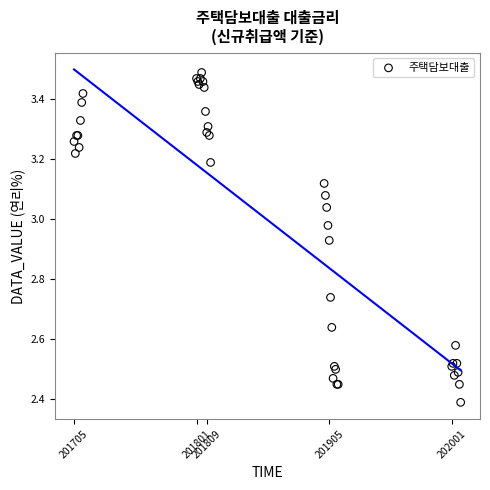

What Y value in the scatter plot is closest to 2?

2.4